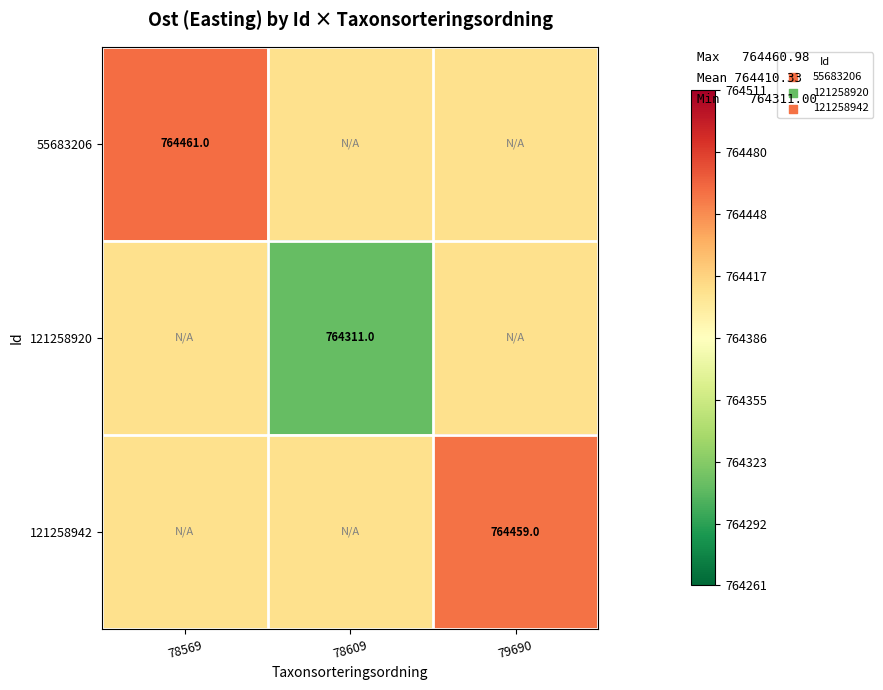

True or false: 121258920 has a value of 764311.0 at 78609.

True